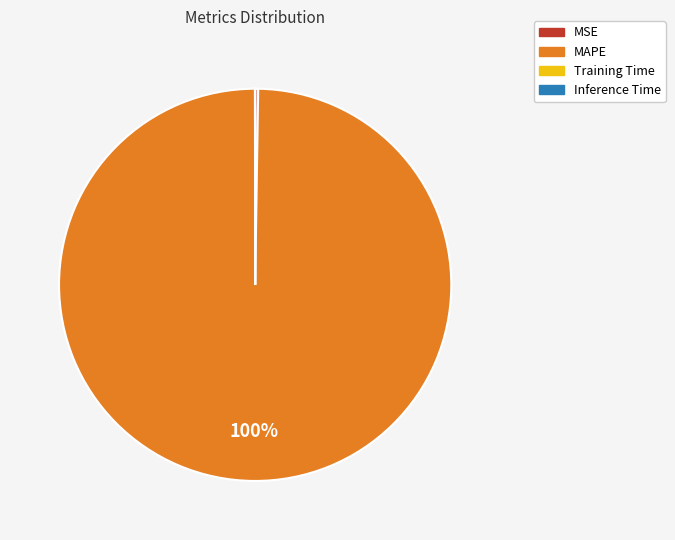

Is it true that MAPE is 87% of the pie?

False